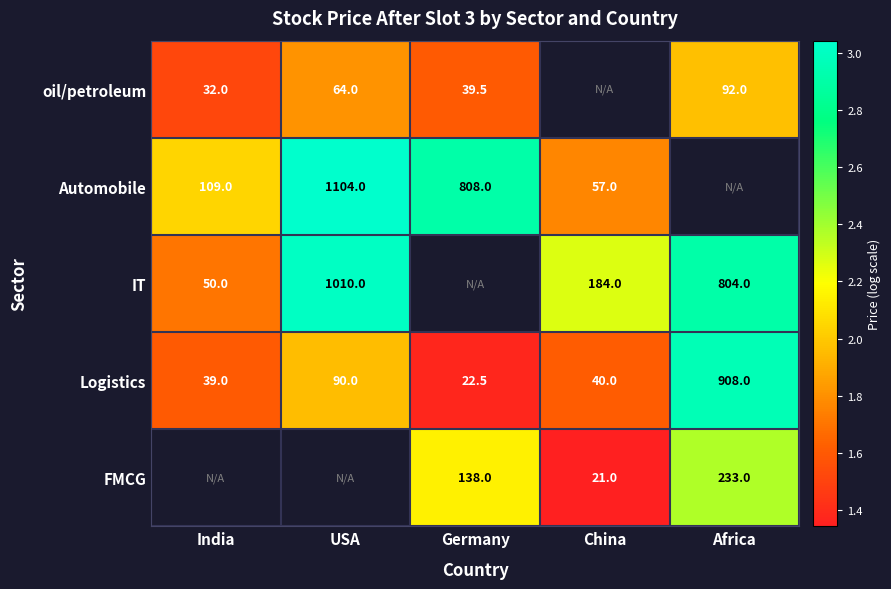

Rank the categories by Logistics value from highest to lowest.

Africa, USA, China, India, Germany